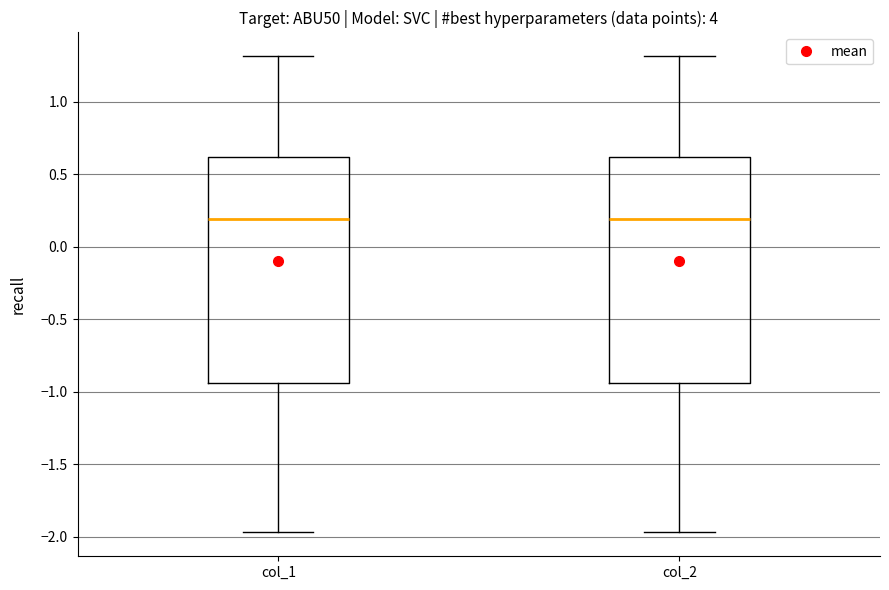

Reading left to right, read every box against the y-axis: the position of its median line, the range the box covers, and the ends of its whiskers. The values are not printed on the chart, so give them approximately, as read against the axis.

col_1: median 0.20, box -0.95 to 0.60, whiskers -1.95 to 1.30
col_2: median 0.20, box -0.95 to 0.60, whiskers -1.95 to 1.30